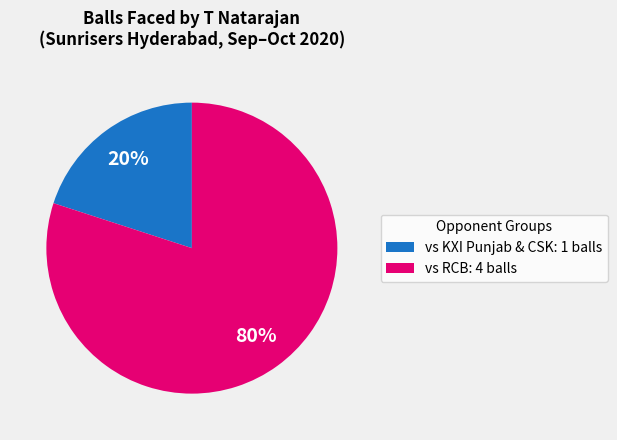

Between vs KXI Punjab & CSK: 1 balls and vs RCB: 4 balls, which is larger?

vs RCB: 4 balls